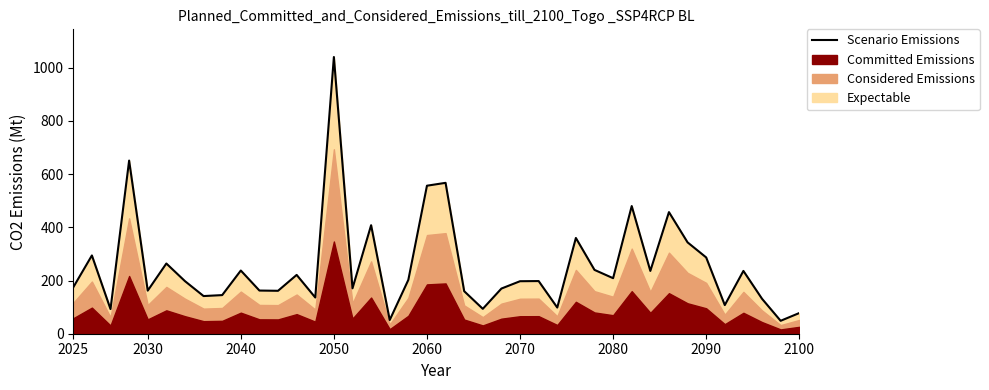

What is the maximum value for Scenario Emissions?

1040.4